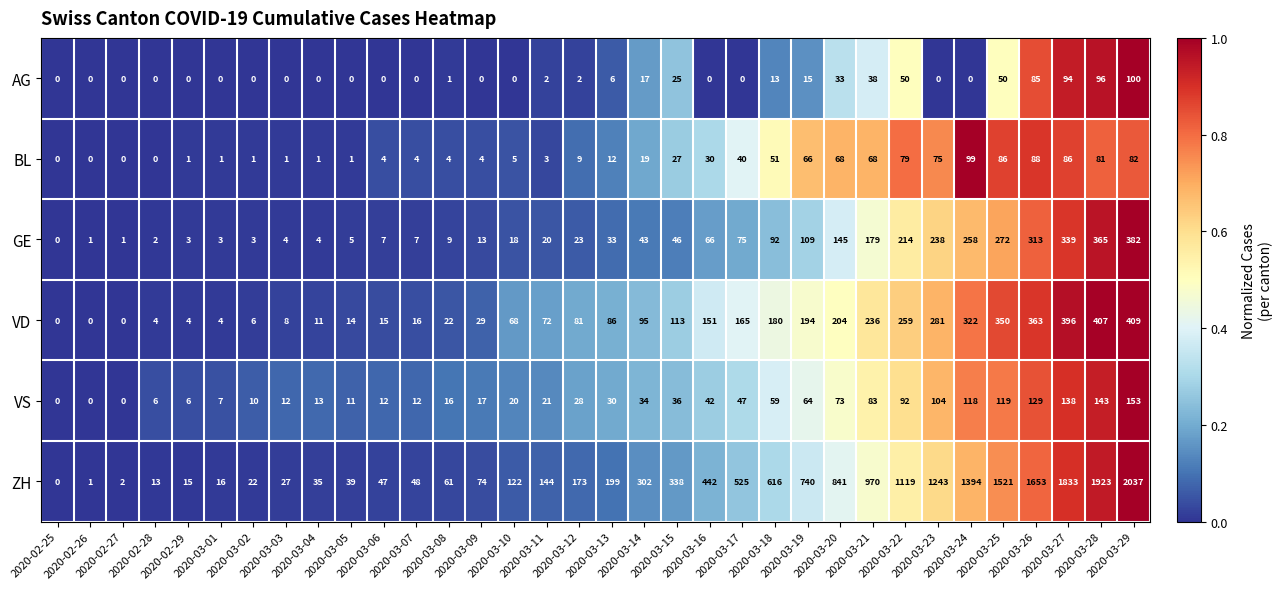

Which series has the largest total across all categories?

ZH